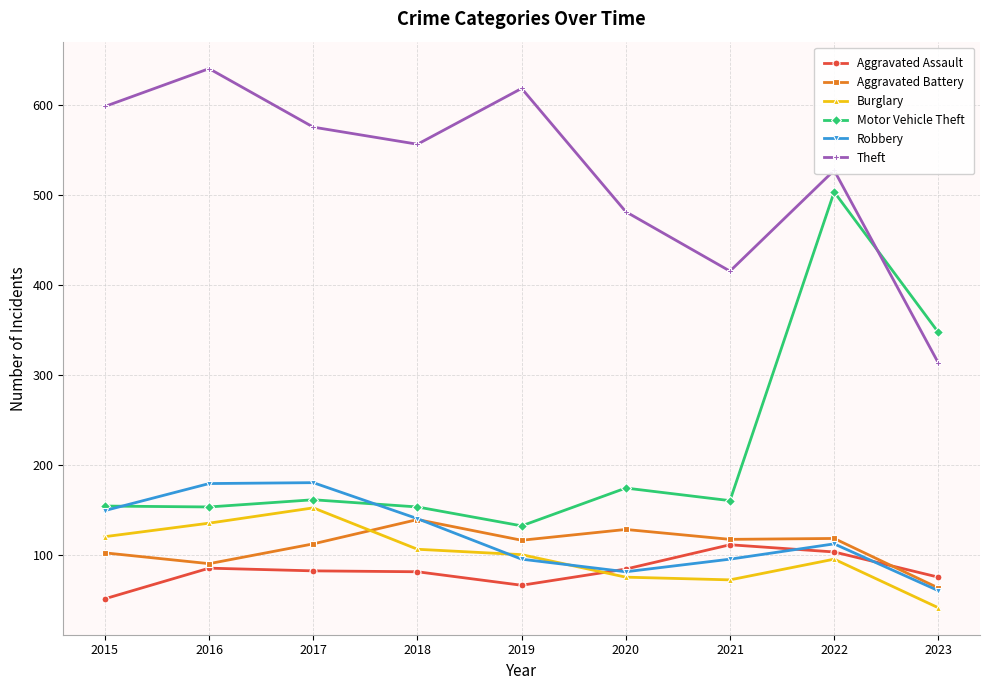

At which label does Theft reach its minimum?

2023